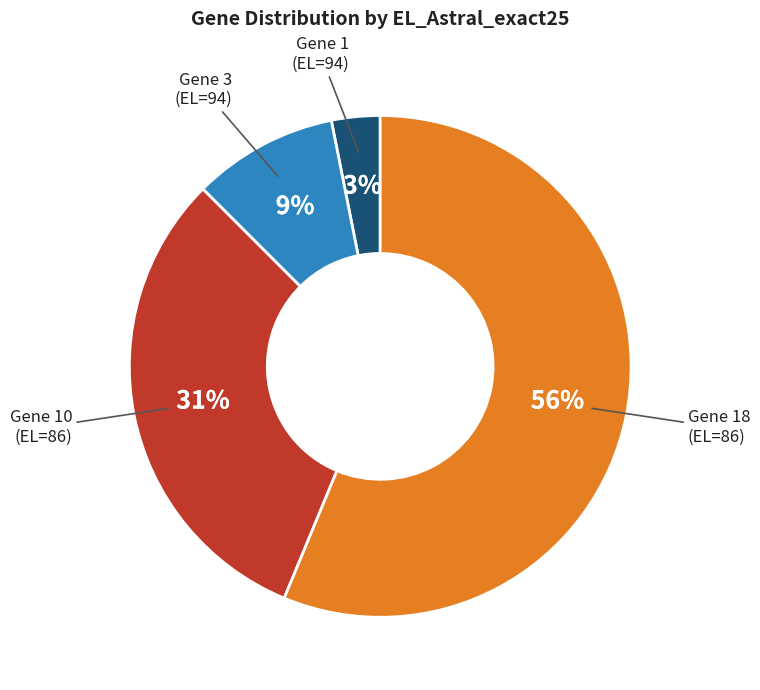

Is there any slice that represents more than half of the pie?

Yes